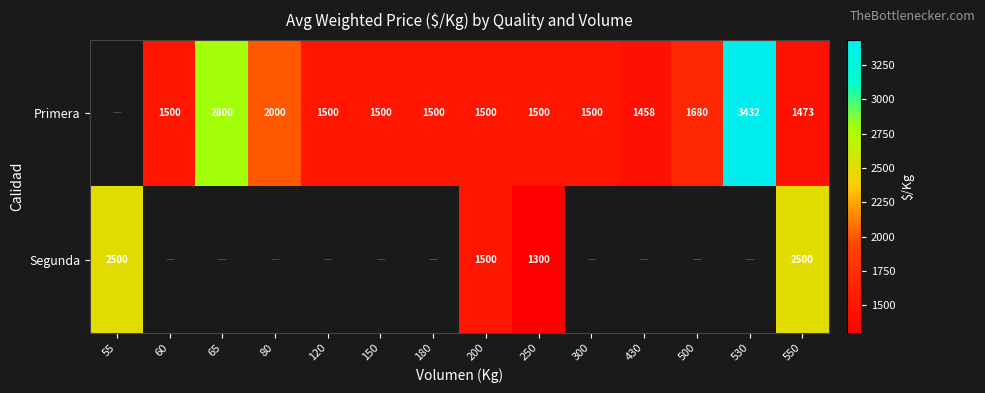

What is the spread (max minus min) of values at 250?

200